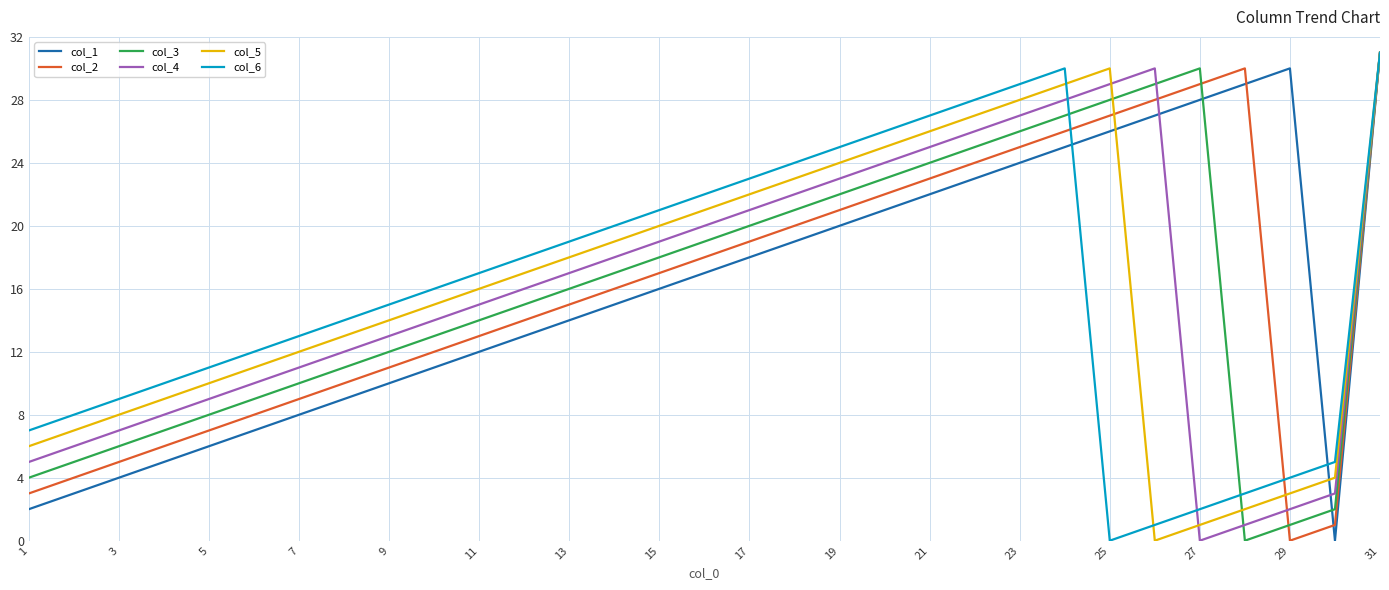

Does the chart have visible grid lines?

Yes